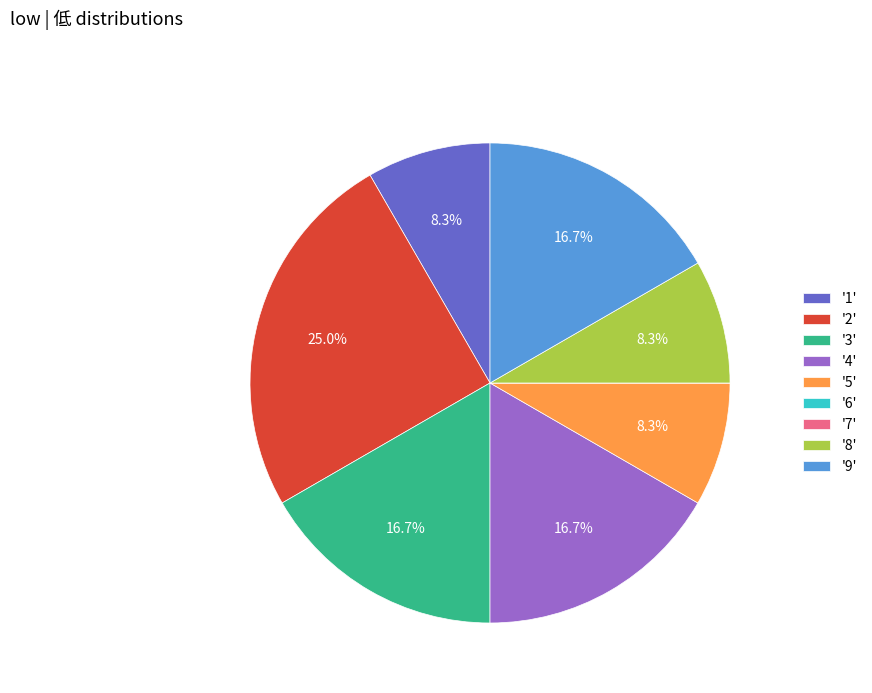

Which slice is the largest?

'2'